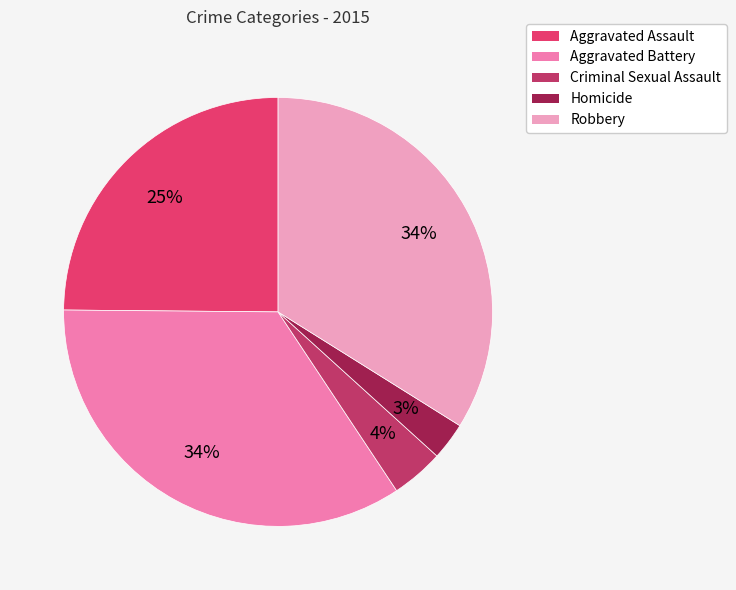

Is it true that Aggravated Assault is 30% of the pie?

False